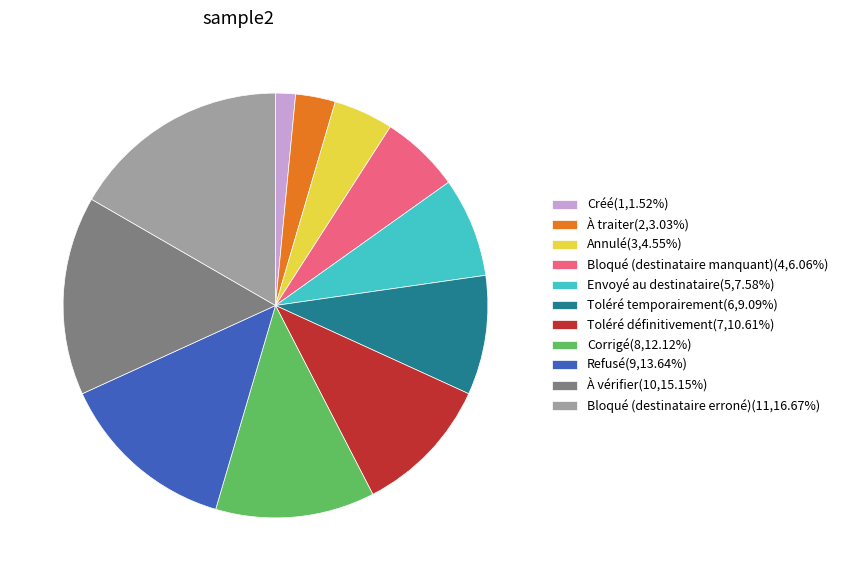

Rank the categories by value from highest to lowest.

Bloqué (destinataire erroné), À vérifier, Refusé, Corrigé, Toléré définitivement, Toléré temporairement, Envoyé au destinataire, Bloqué (destinataire manquant), Annulé, À traiter, Créé